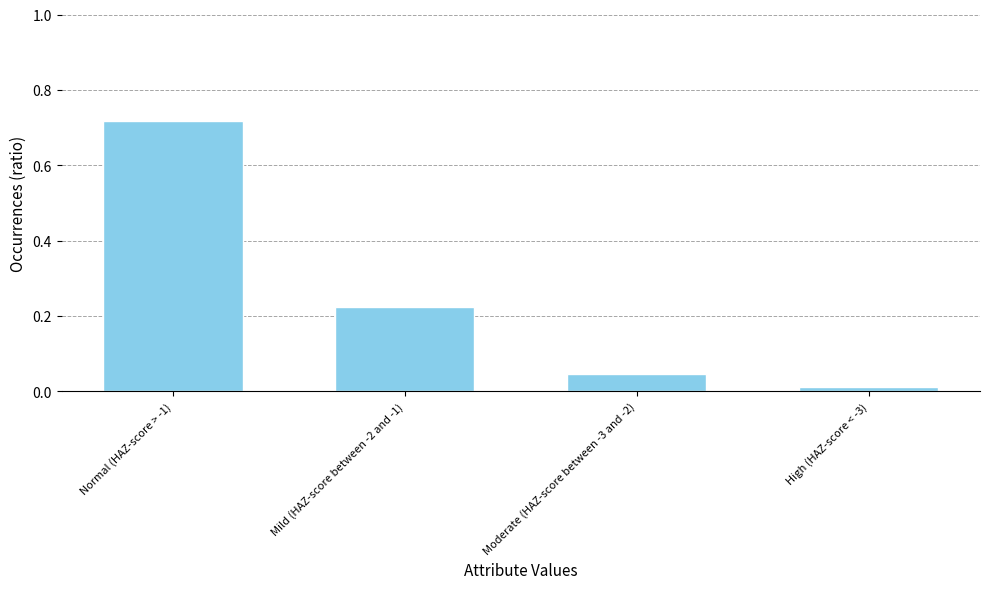

Is it true that the value at Normal (HAZ-score > -1) is 0.2?

False